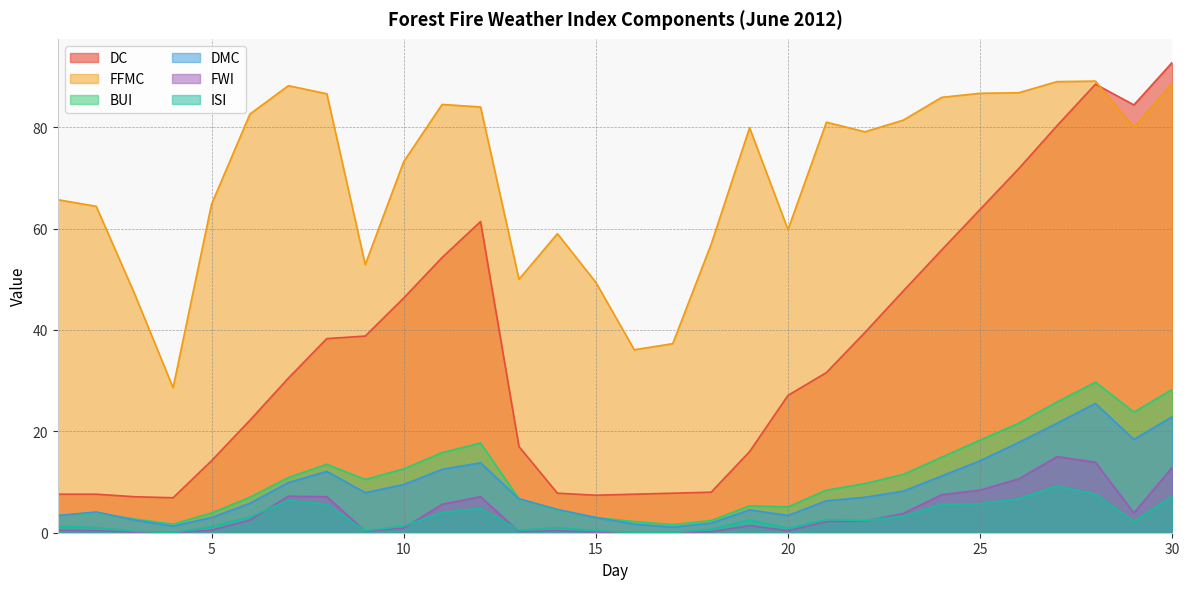

In ISI, how many points are higher than both neighbors (excluding endpoints)?

6